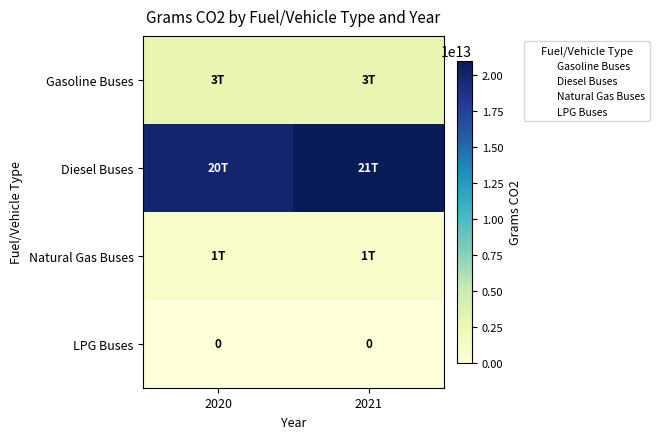

What is the difference between the highest and lowest values at 2020?

20000000000000